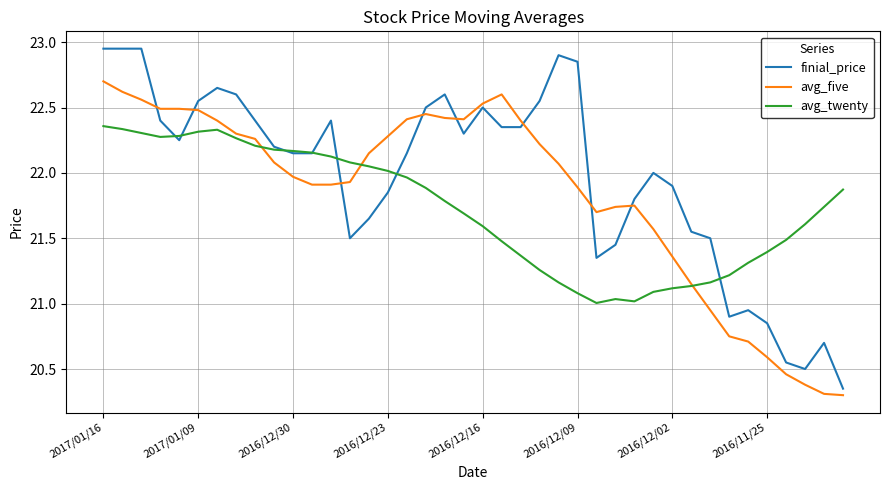

Which series has the largest total across all categories?

finial_price